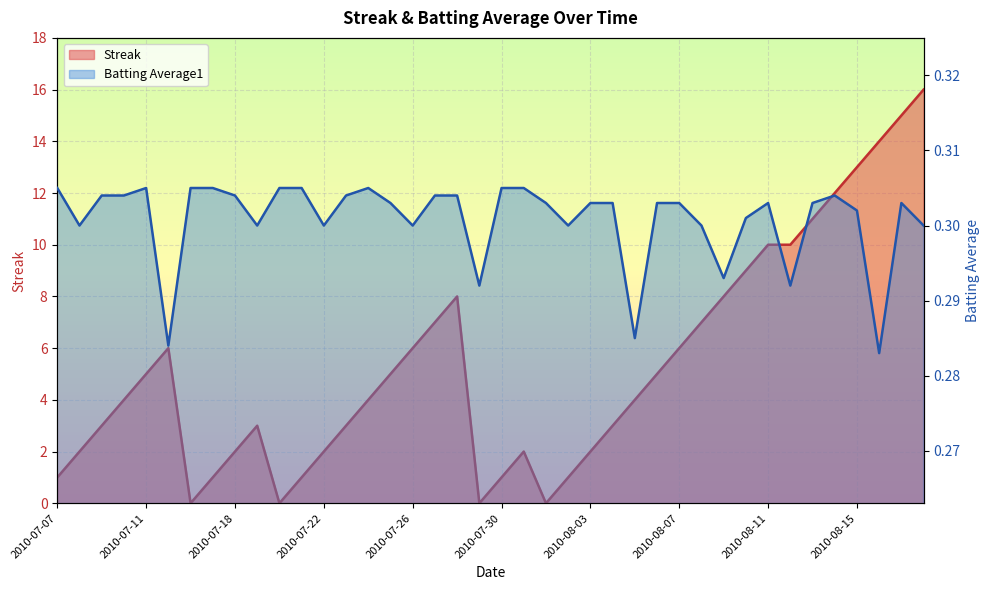

How many times do Batting Average1 and Streak cross each other?

8